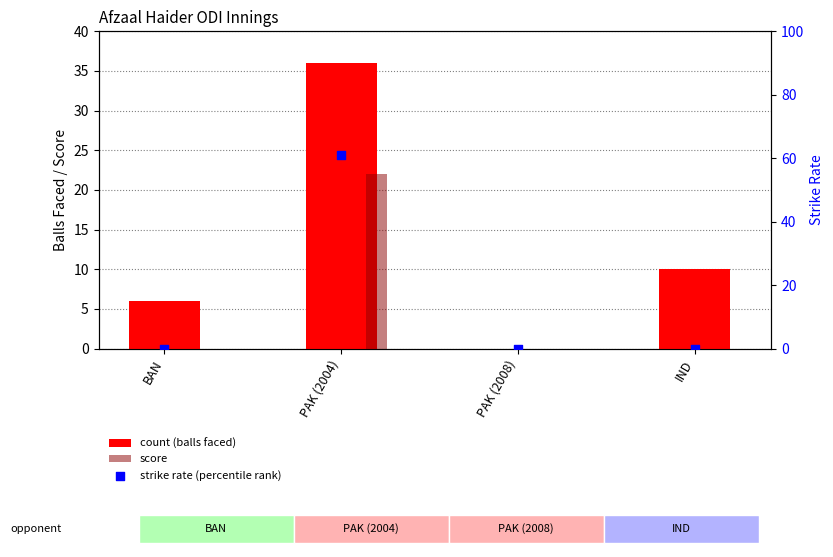

What is the total value across all series at BAN?

6.0